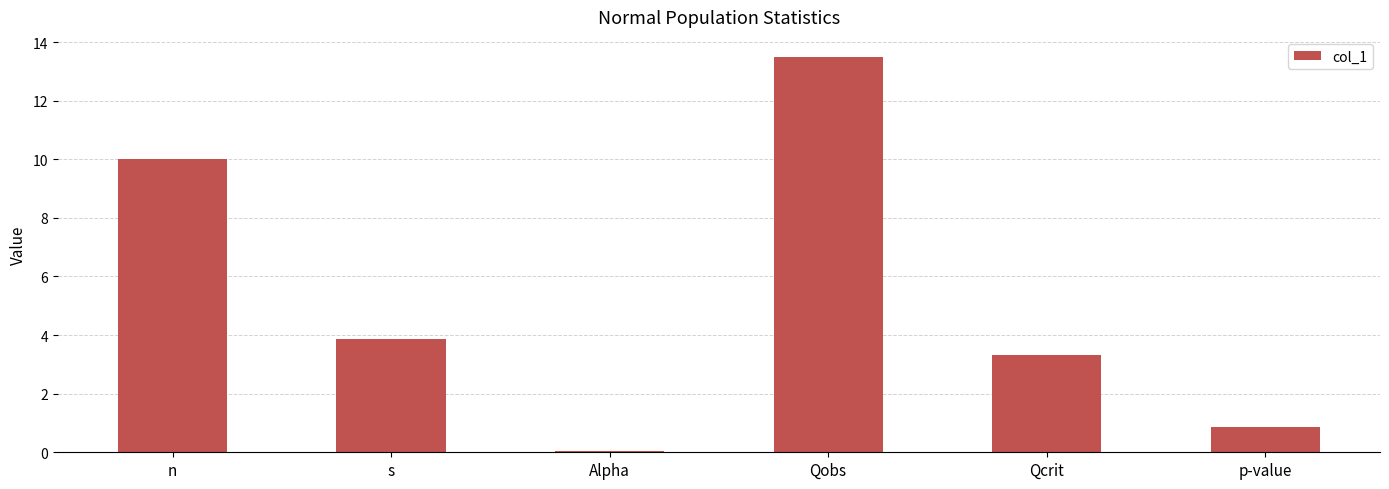

Reading left to right, what are all the values shown in this chart?

10.0	3.9	0.1	13.5	3.3	0.9